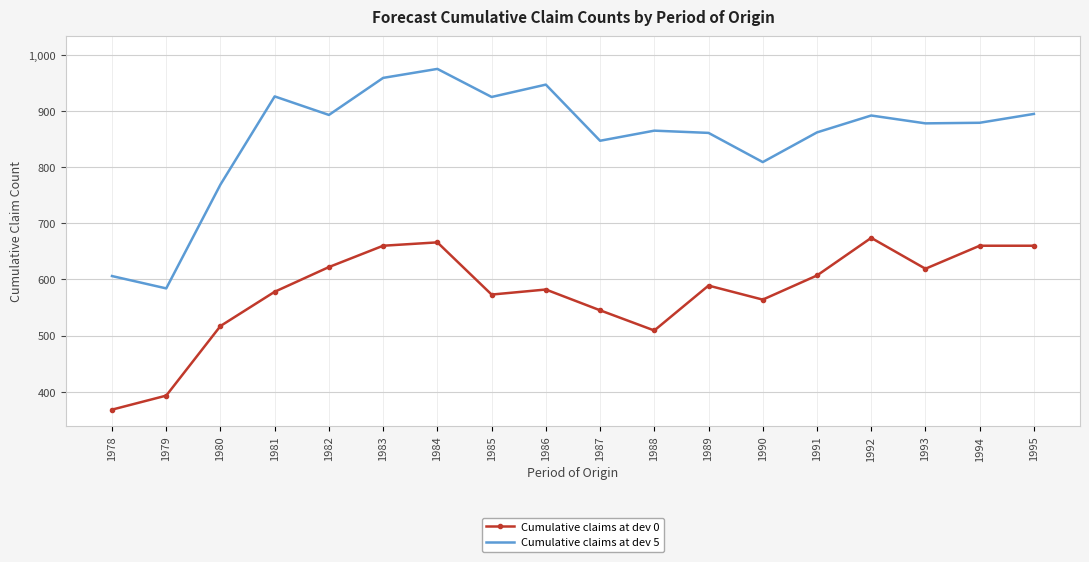

Rank the series by their maximum value, from lowest to highest.

Cumulative claims at dev 0, Cumulative claims at dev 5